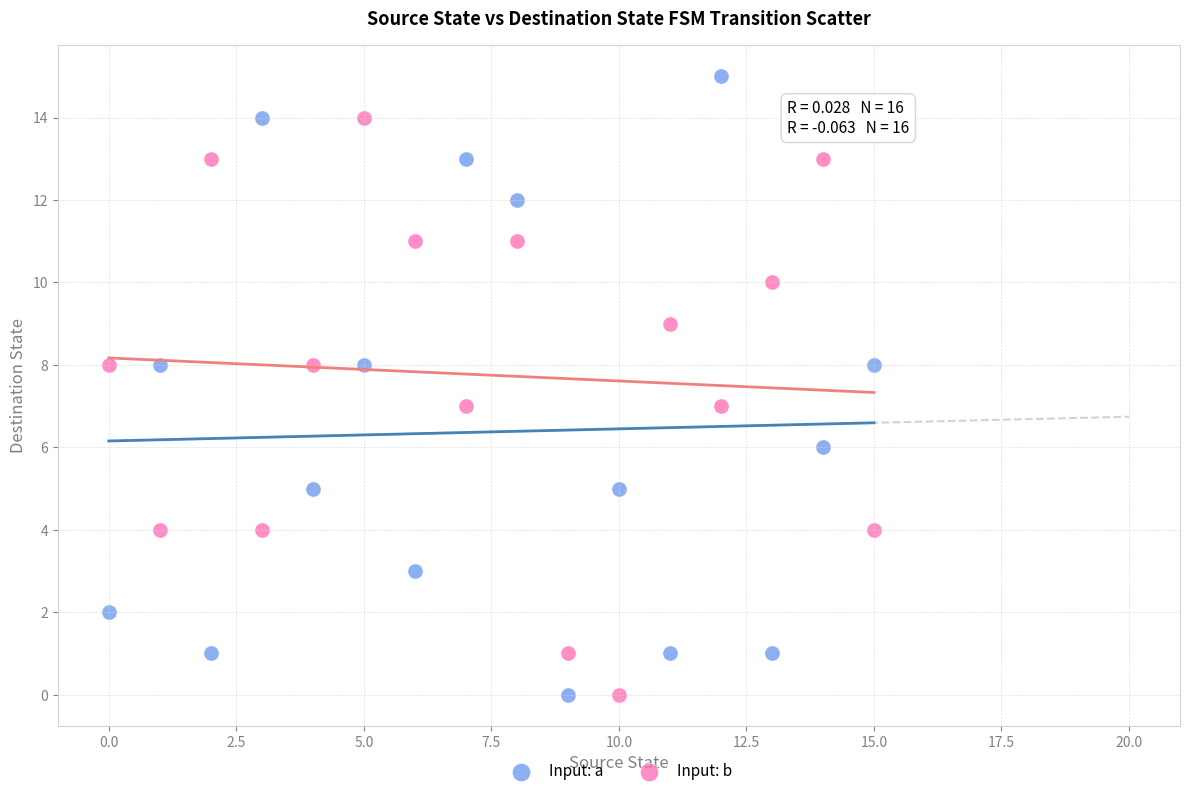

Which series reaches the maximum Y coordinate?

Input: a